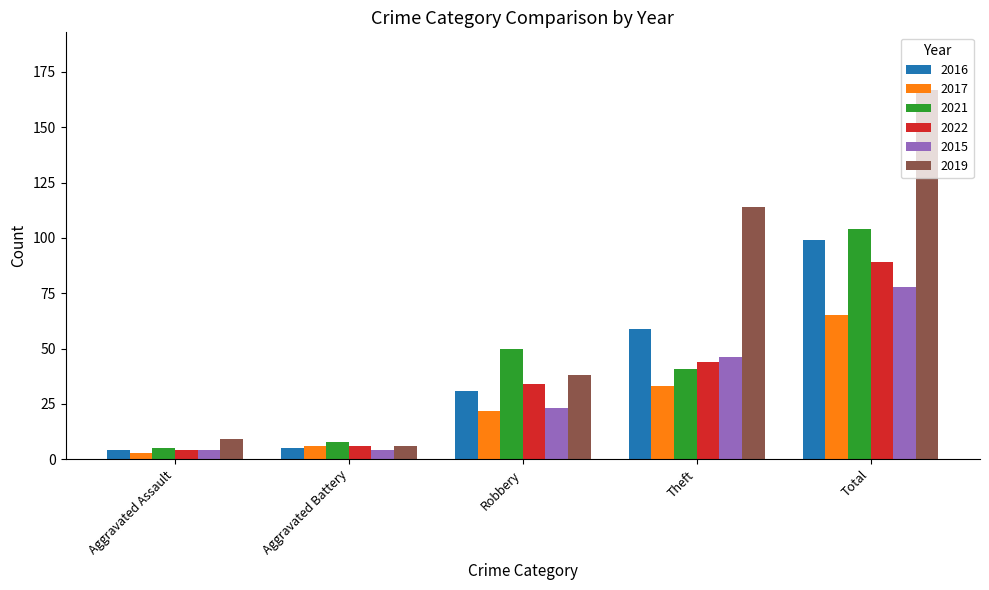

Rank the categories by 2017 value from lowest to highest.

Aggravated Assault, Aggravated Battery, Robbery, Theft, Total